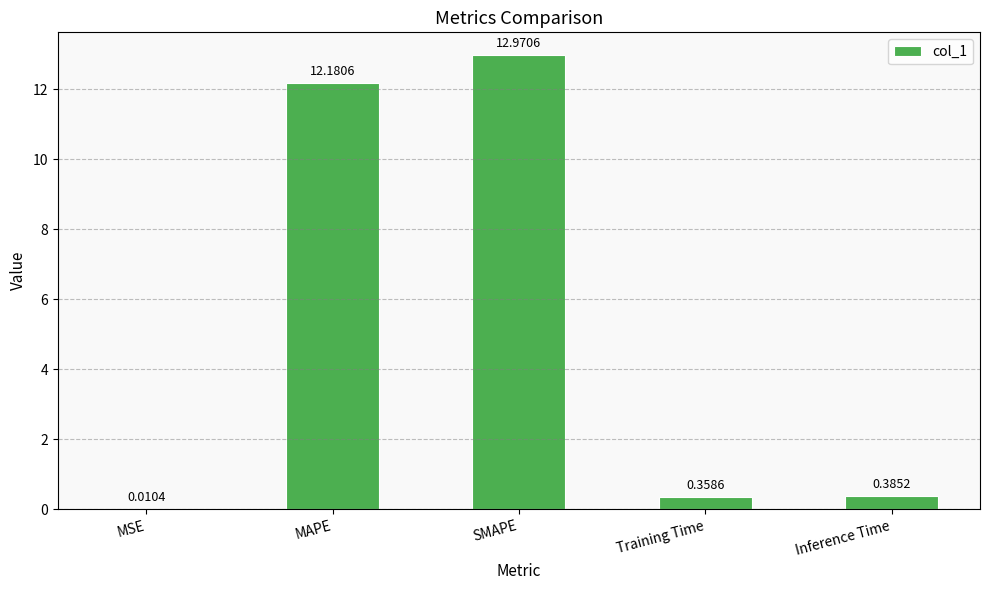

Where is the data nearest to the value 6?

Inference Time